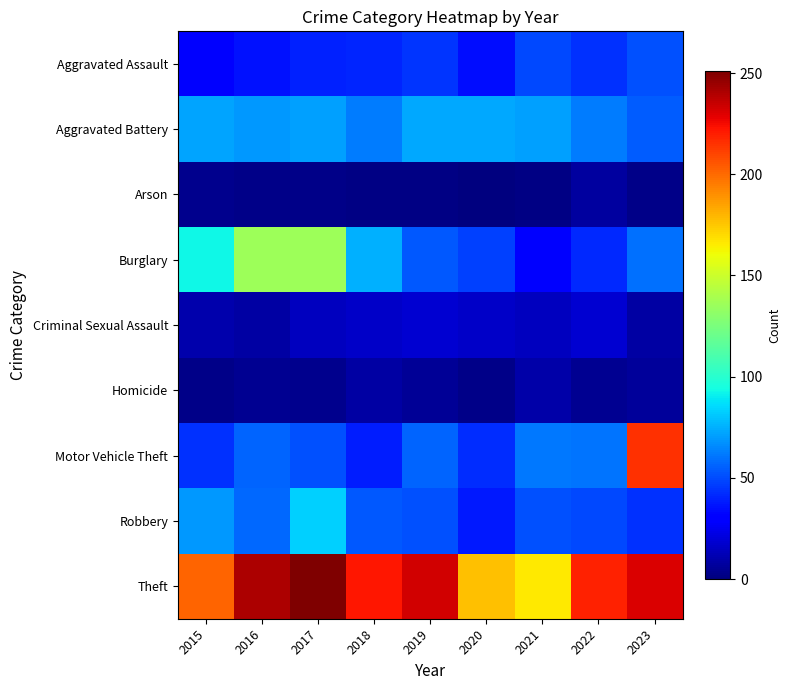

How many data points in Aggravated Battery are less than 71?

4